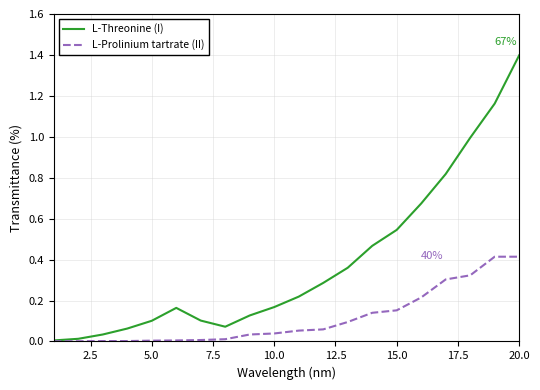

What are all the series names shown in the legend?

L-Threonine (I), L-Prolinium tartrate (II)